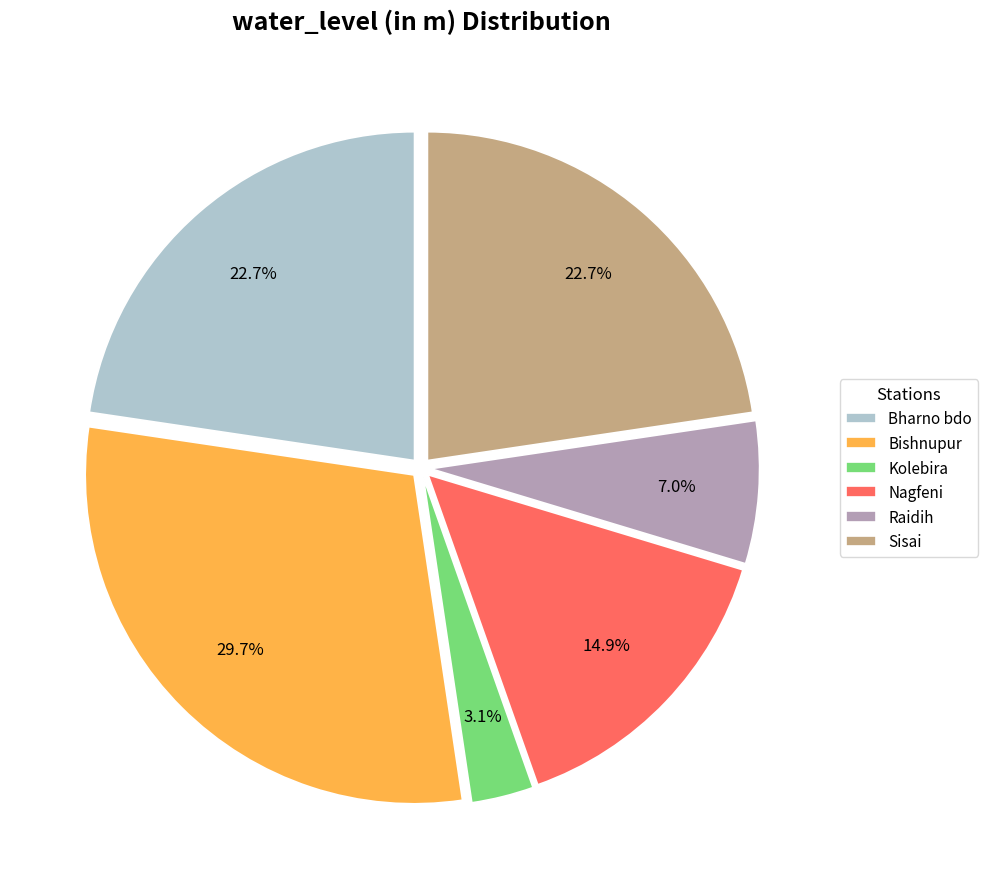

Between Raidih and Sisai, which is larger?

Sisai